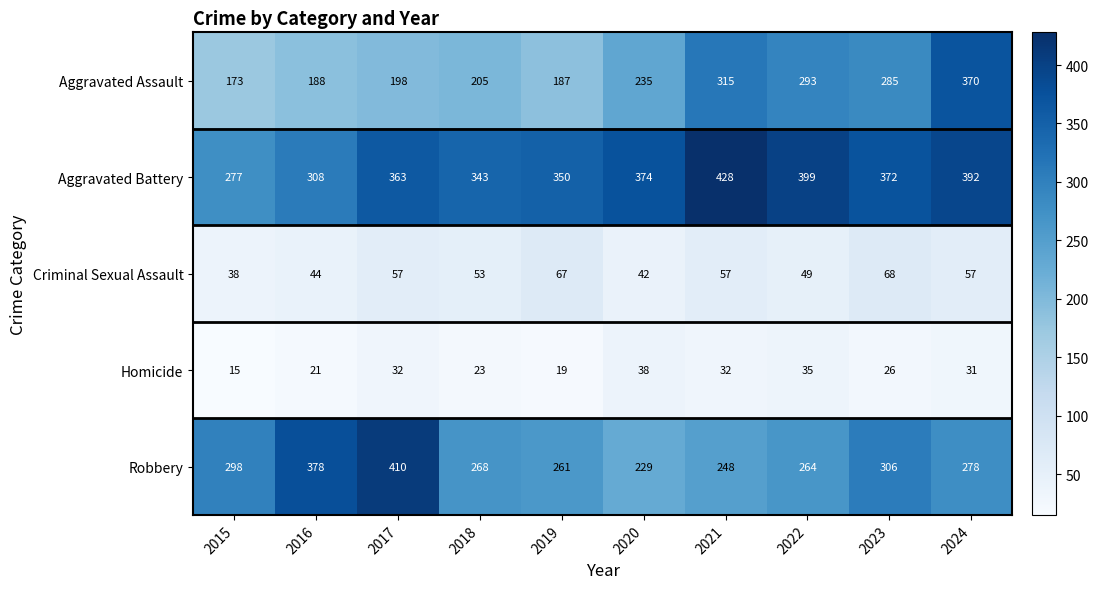

At which label does Homicide first exceed 31?

2017